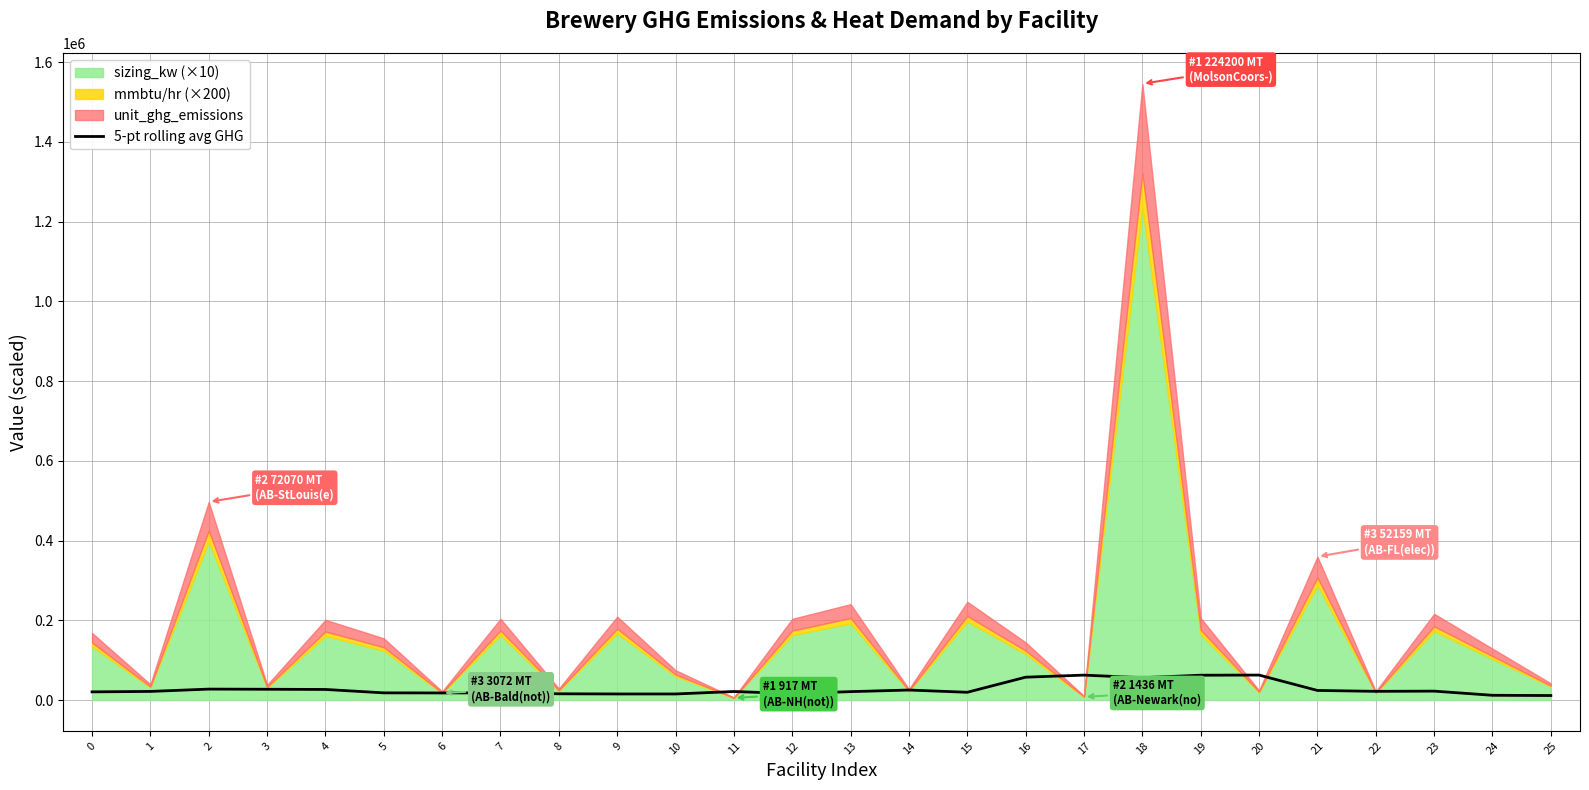

What is the value of the 9th point from the left?

15576.4